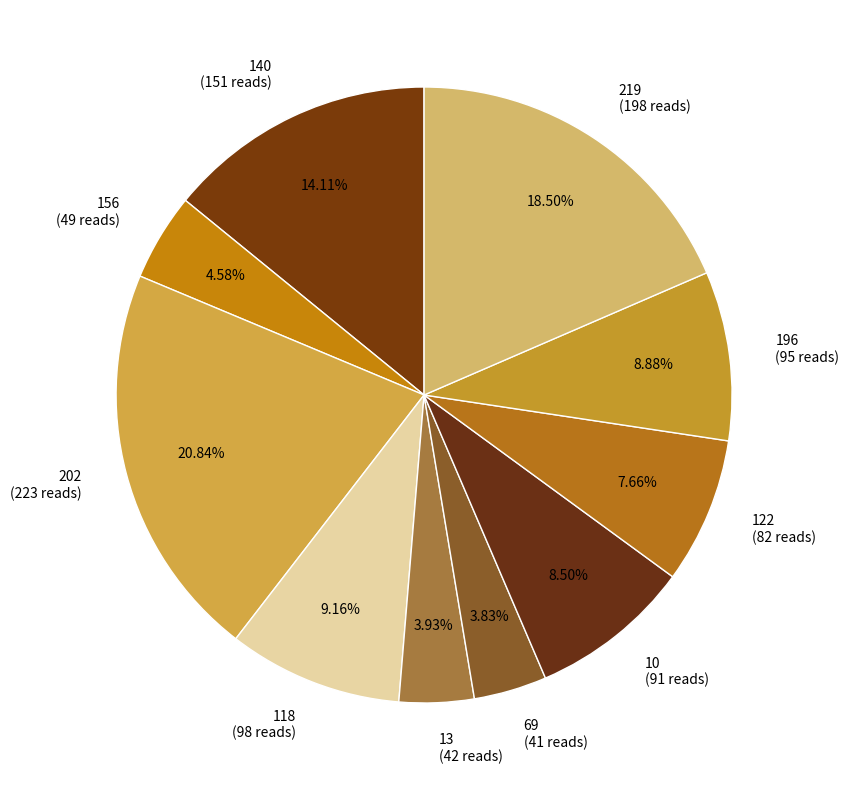

What percentage is NOT represented by 10?

91.5%